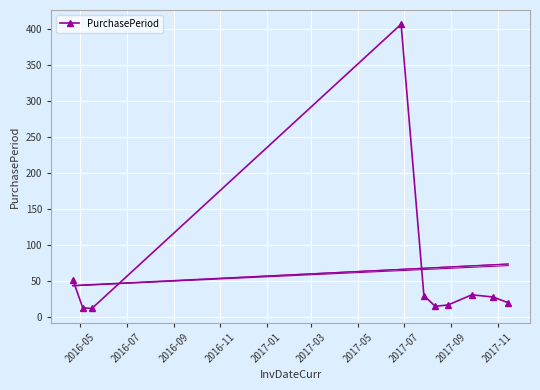

Reading left to right, list all the values displayed in this chart.

52	13	12	407	30	15	17	31	28	20